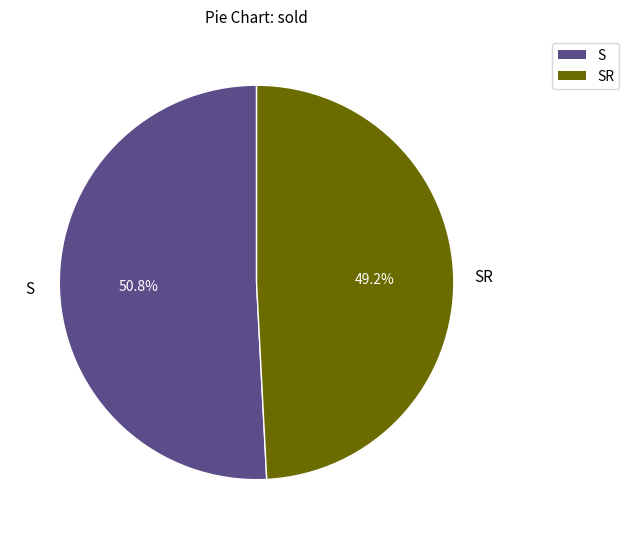

How much of the chart is everything except SR?

50.8%